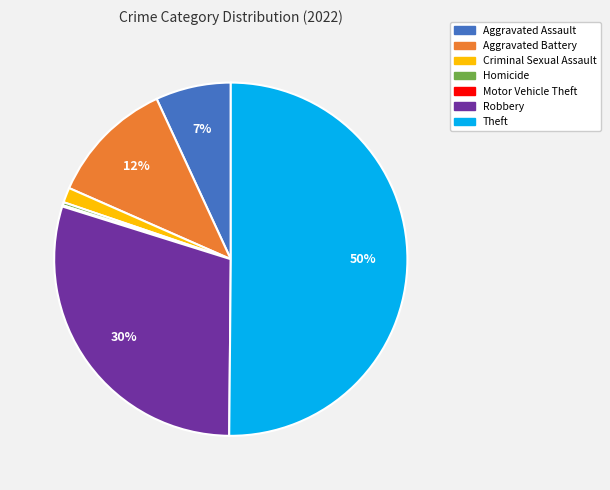

To the nearest percent, what portion does Aggravated Battery represent?

12%